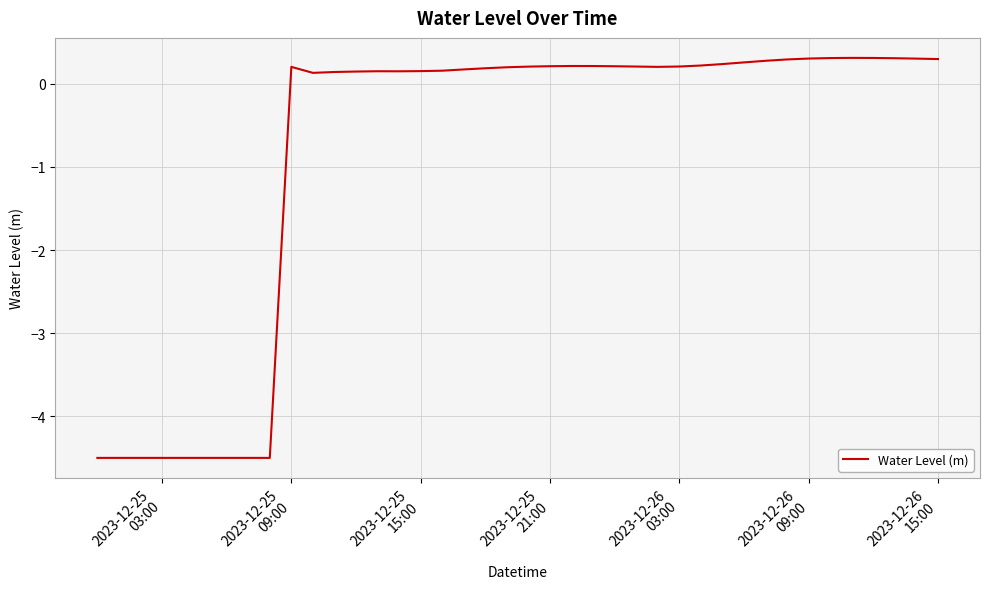

What is the difference between the maximum and minimum values?

4.8